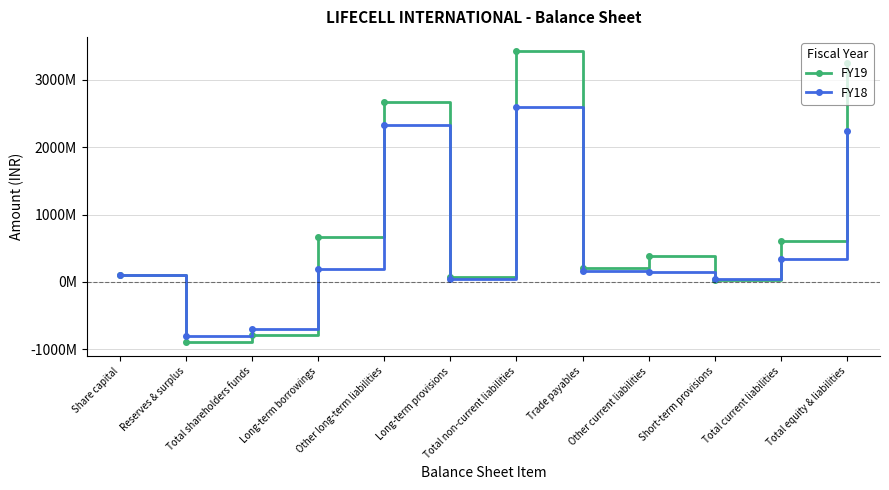

Is it true that FY18 equals 85830400 at Long-term borrowings?

False